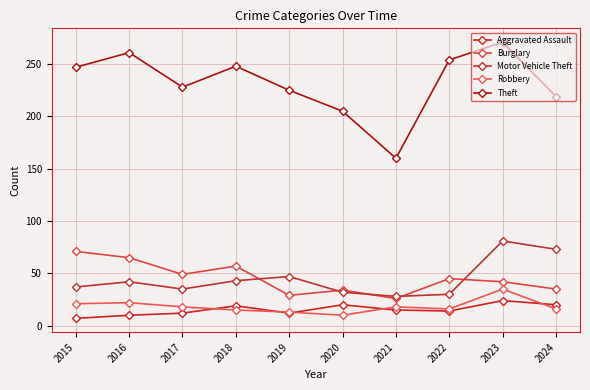

Where is Robbery nearest to the value 22?

2016